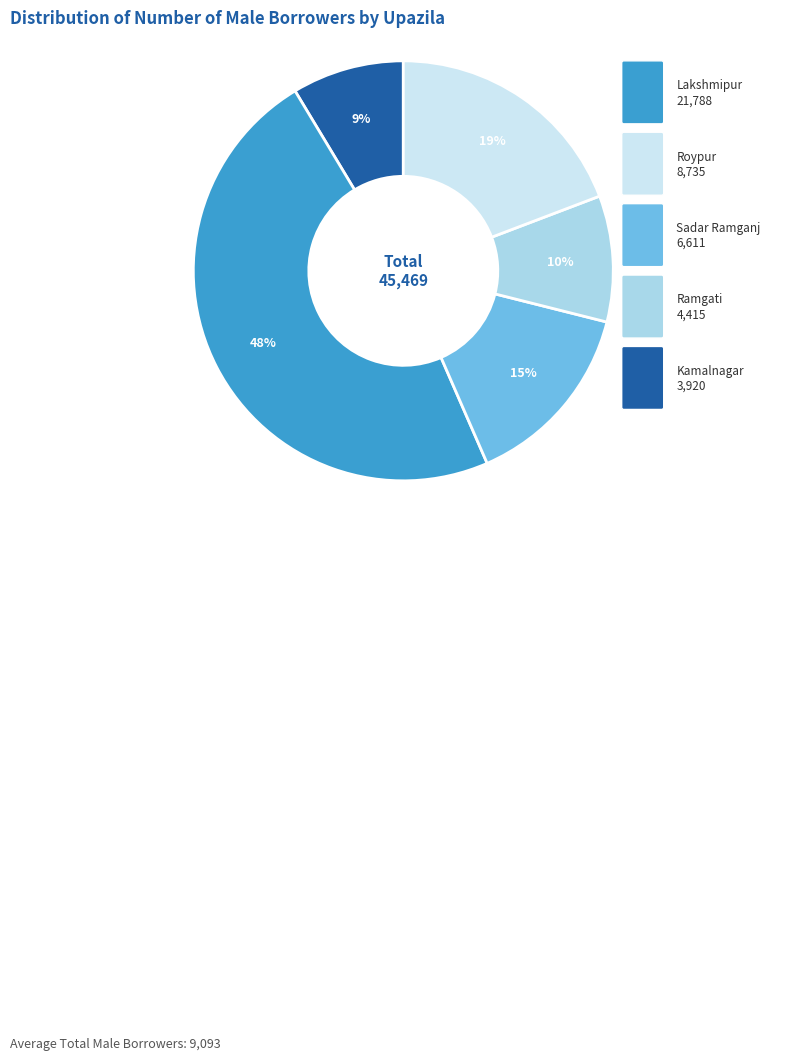

The Ramgati slice represents 10% of the pie. True or false?

True